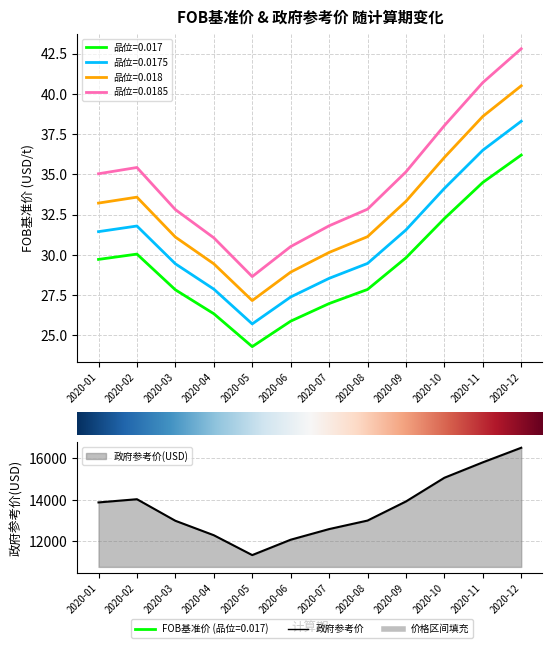

True or false: 品位=0.0175 and 品位=0.017 intersect in this chart.

False